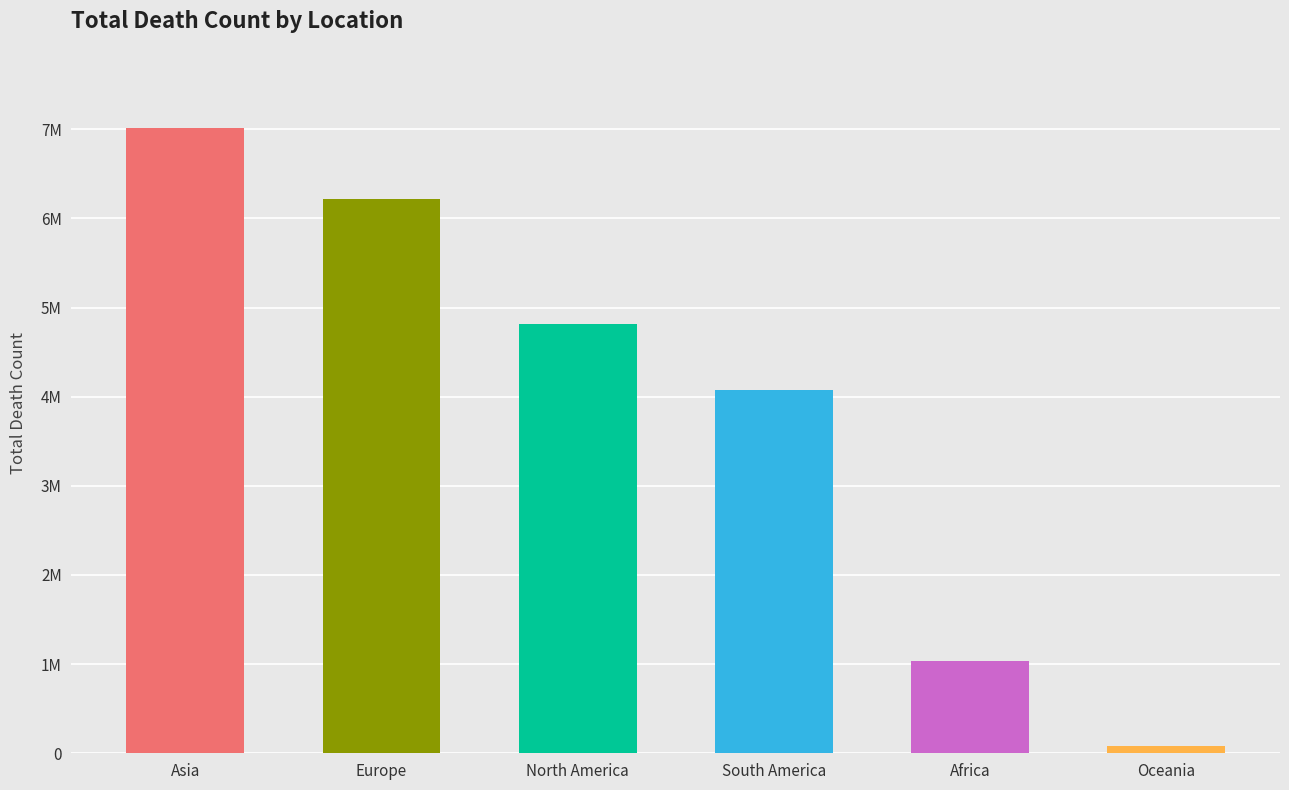

How many values exceed 4816830?

2